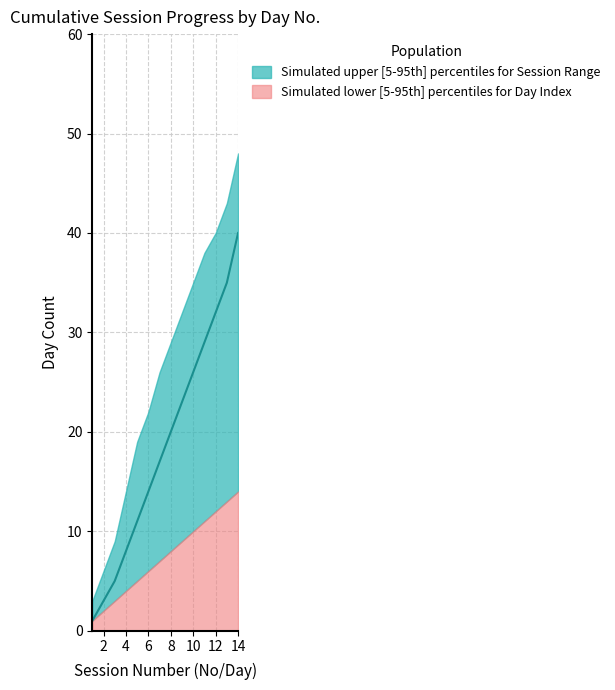

Which category has the lowest value across all series?

1